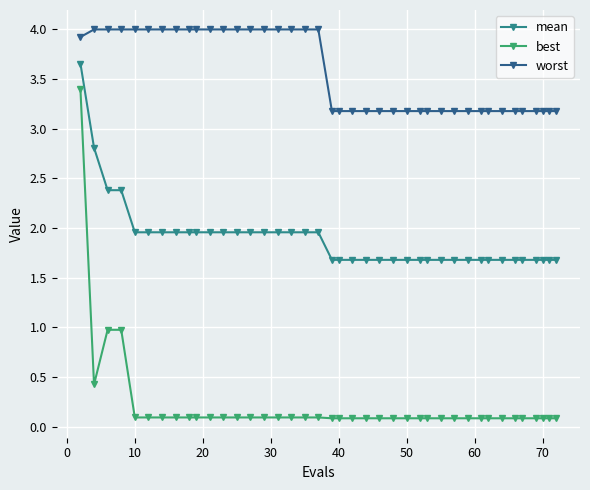

What is the sum of all worst values?

142.7